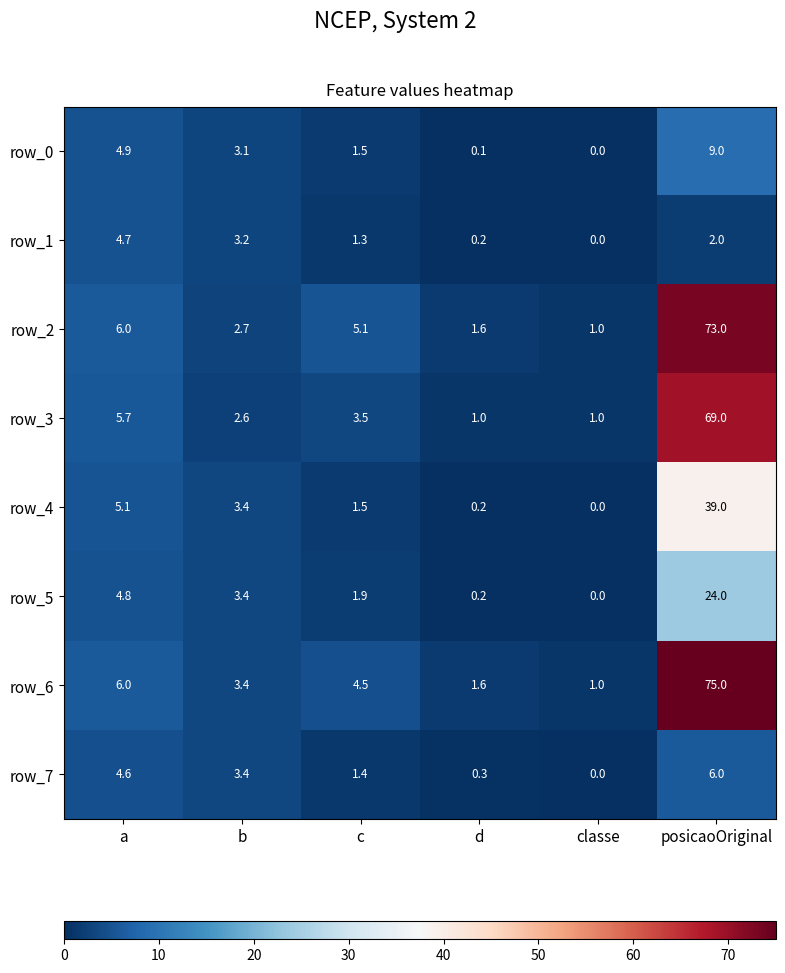

Reading left to right, list all the values displayed in this chart.

row_0: 4.9	3.1	1.5	0.1	0.0	9.0
row_1: 4.7	3.2	1.3	0.2	0.0	2.0
row_2: 6.0	2.7	5.1	1.6	1.0	73.0
row_3: 5.7	2.6	3.5	1.0	1.0	69.0
row_4: 5.1	3.4	1.5	0.2	0.0	39.0
row_5: 4.8	3.4	1.9	0.2	0.0	24.0
row_6: 6.0	3.4	4.5	1.6	1.0	75.0
row_7: 4.6	3.4	1.4	0.3	0.0	6.0